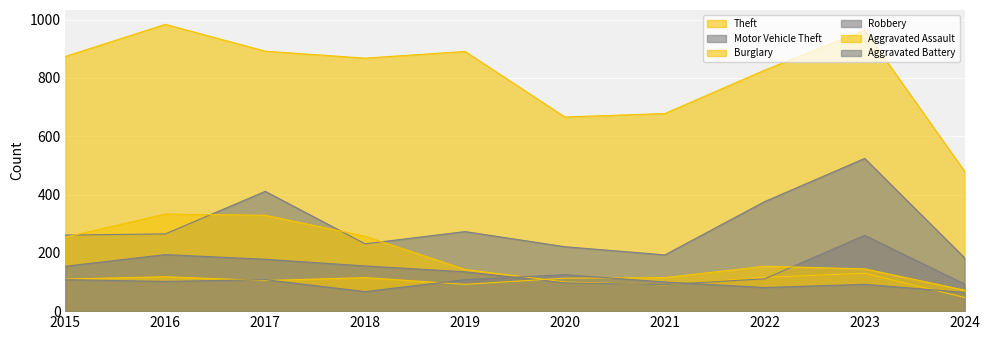

Where is the first local maximum for Burglary?

2016